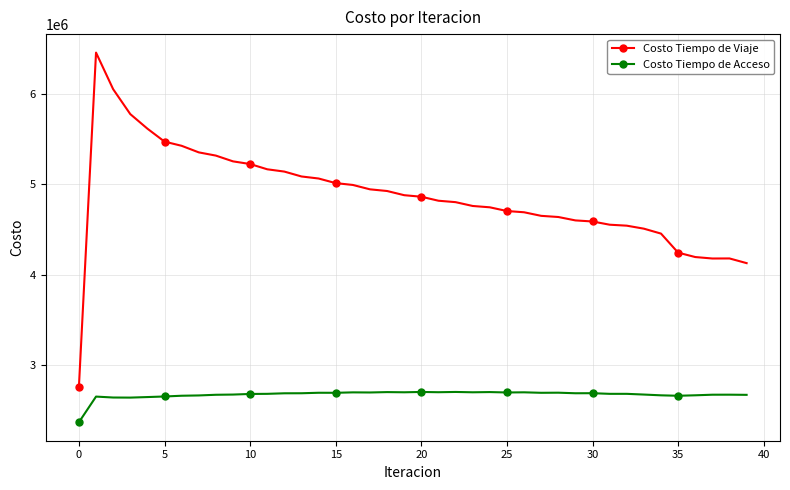

Which series has the widest spread of values?

Costo Tiempo de Viaje